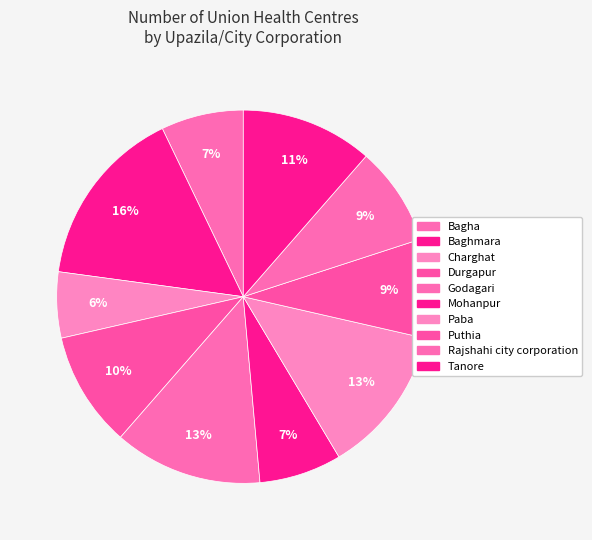

Is the sum of Baghmara and Rajshahi city corporation greater than half?

No